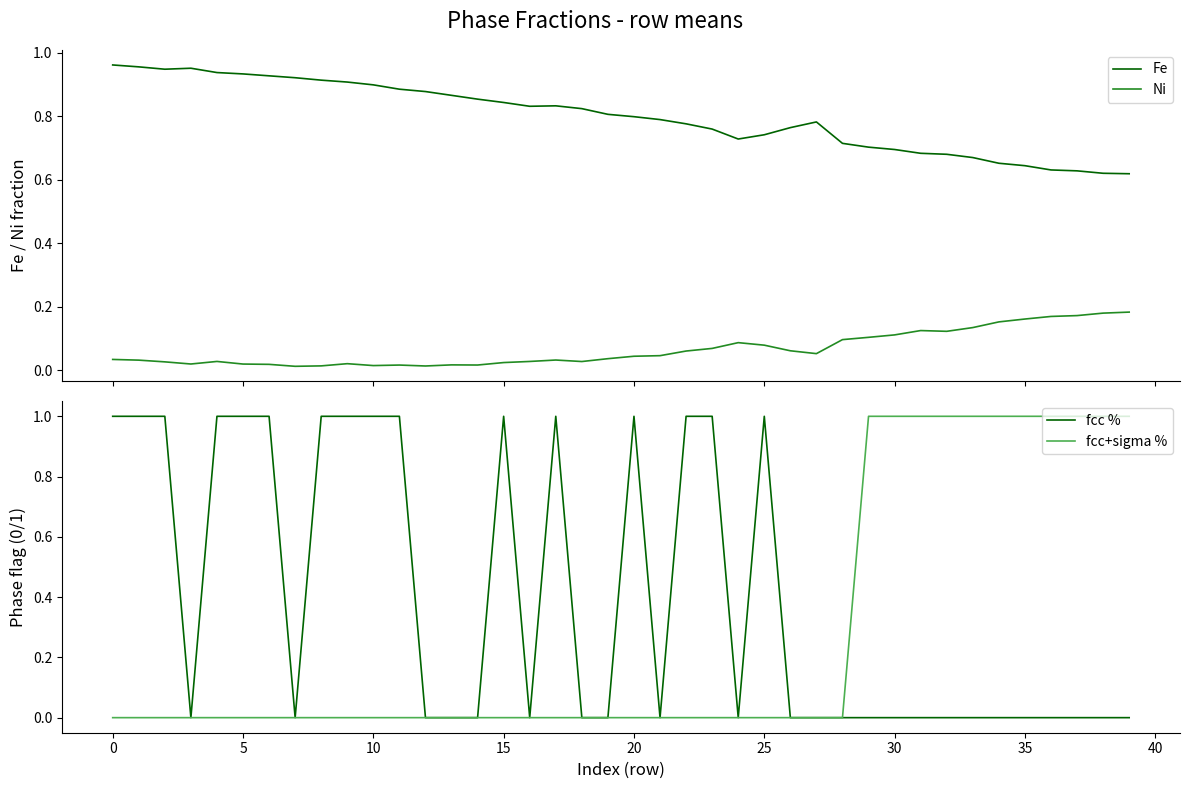

List the series in order of their overall mean, highest first.

Fe, fcc %, fcc+sigma %, Ni